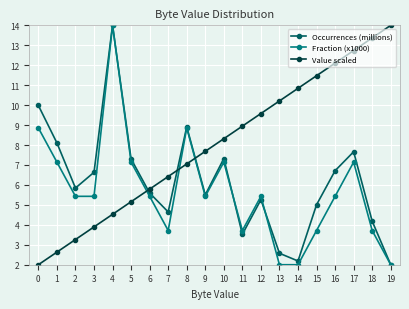

Reading left to right, transcribe all the data shown in this chart.

Occurrences (millions): 0=10.0	1=8.1	2=5.8	3=6.6	4=14.0	5=7.3	6=5.6	7=4.6	8=8.9	9=5.5	10=7.3	11=3.5	12=5.3	13=2.6	14=2.2	15=5.0	16=6.7	17=7.7	18=4.2	19=2.0
Fraction (x1000): 0=8.9	1=7.1	2=5.4	3=5.4	4=14.0	5=7.1	6=5.4	7=3.7	8=8.9	9=5.4	10=7.1	11=3.7	12=5.4	13=2.0	14=2.0	15=3.7	16=5.4	17=7.1	18=3.7	19=2.0
Value scaled: 0=2.0	1=2.6	2=3.3	3=3.9	4=4.5	5=5.2	6=5.8	7=6.4	8=7.1	9=7.7	10=8.3	11=8.9	12=9.6	13=10.2	14=10.8	15=11.5	16=12.1	17=12.7	18=13.4	19=14.0